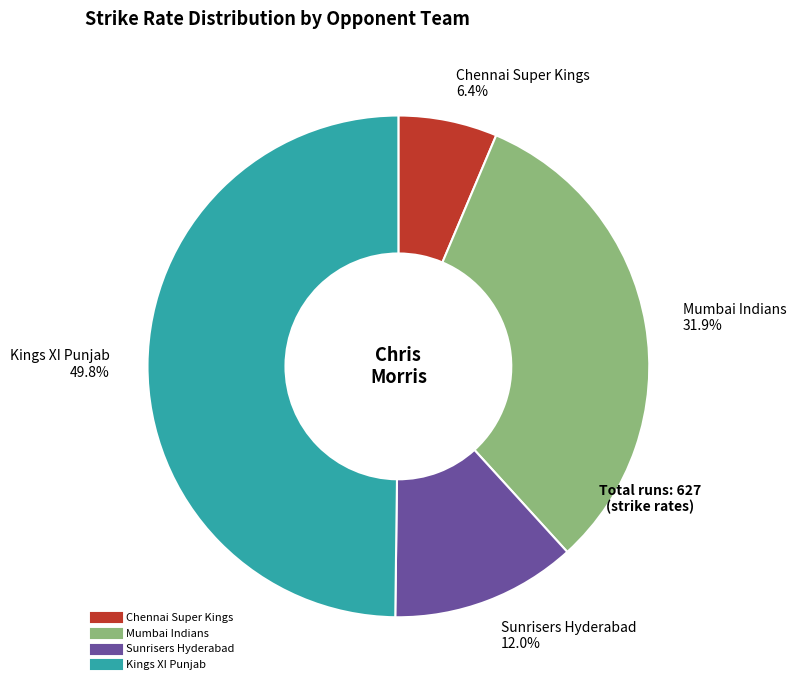

Does any single category account for the majority?

No